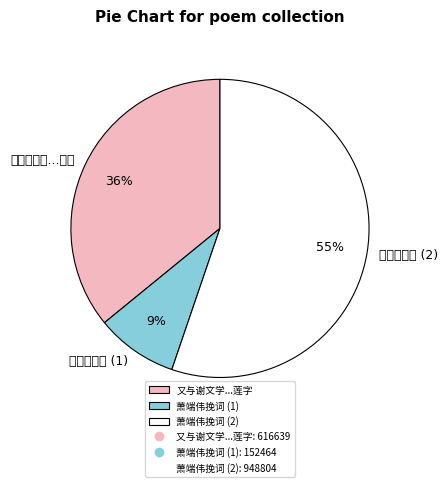

How many segments does this pie chart have?

3